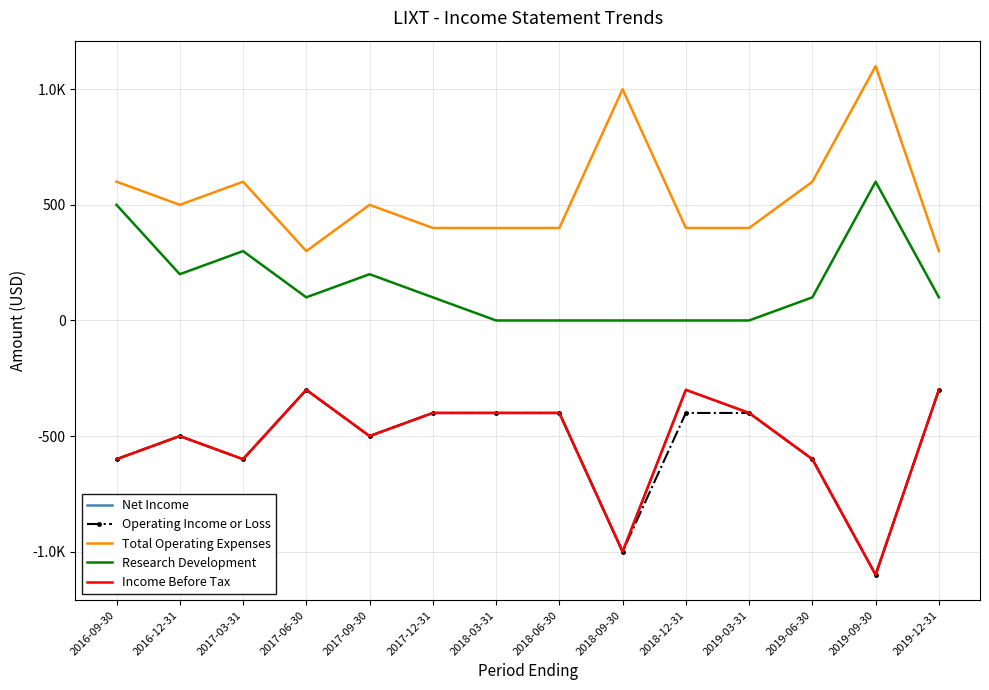

What is the highest value of the Income Before Tax series?

-300